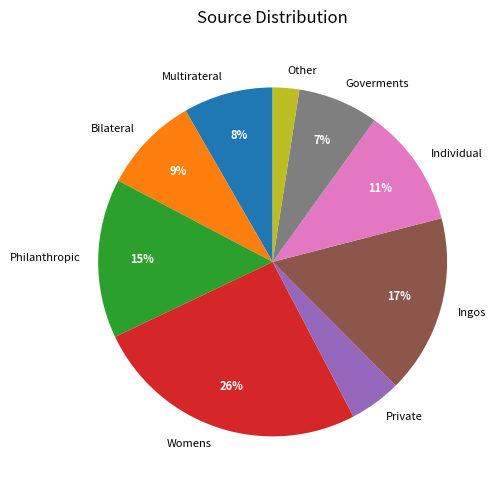

To the nearest percent, what is the combined percentage of Private and Bilateral?

14%